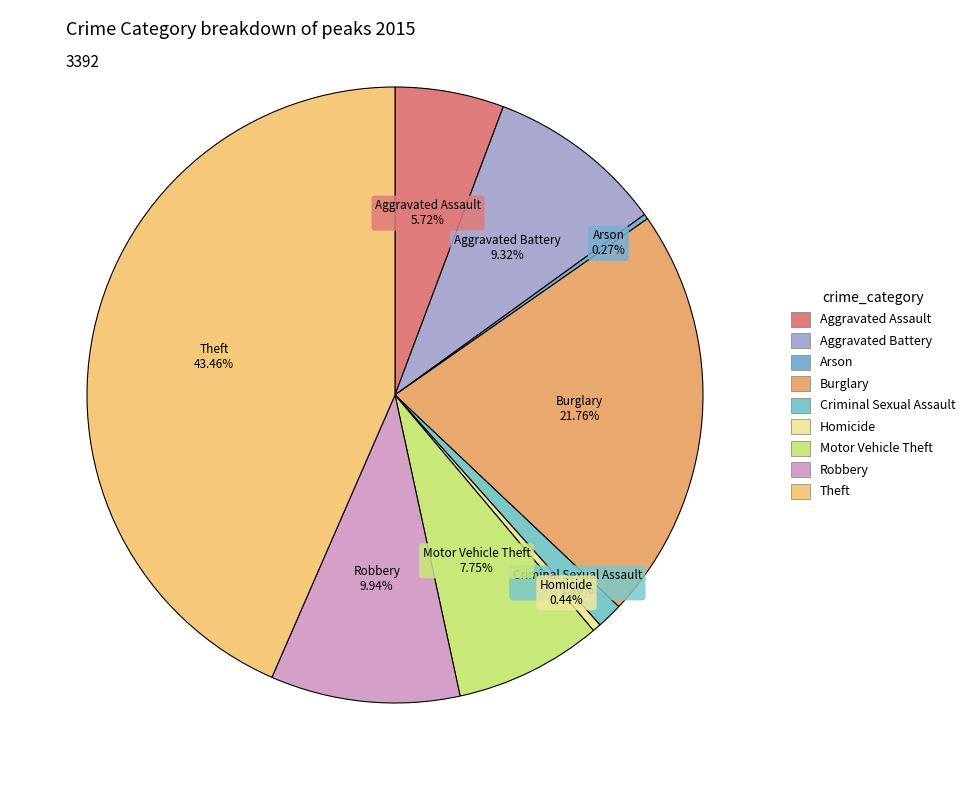

What is the largest slice in the pie chart?

Theft